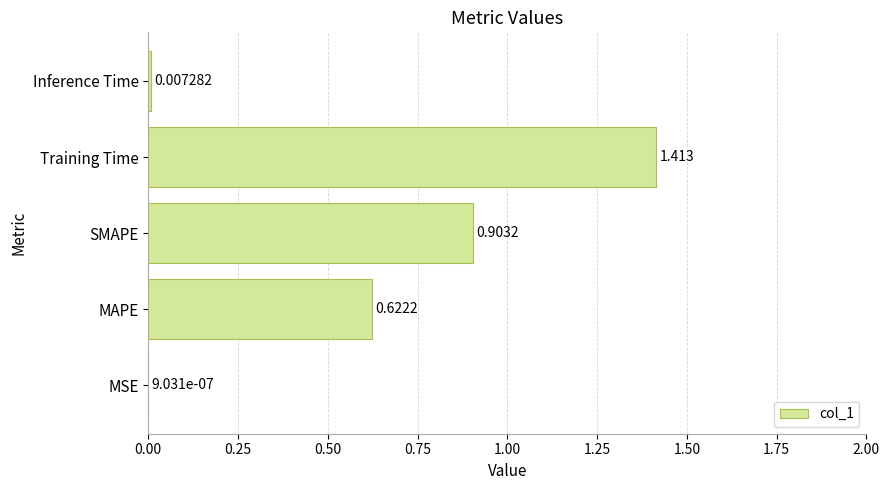

Where is the data nearest to the value 0?

MSE